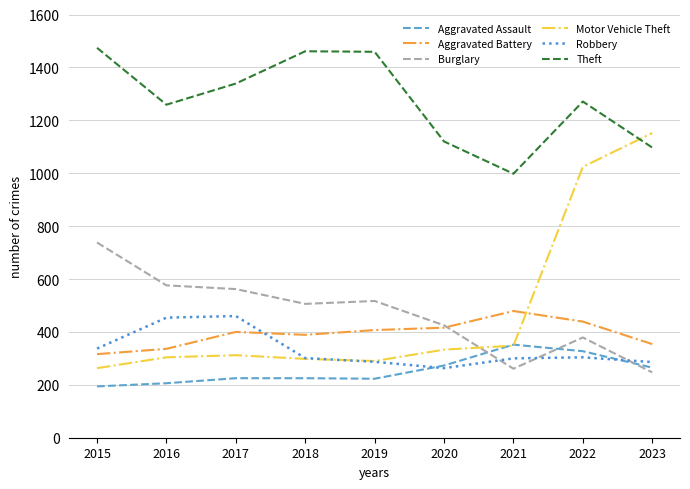

True or false: Motor Vehicle Theft and Burglary intersect in this chart.

True